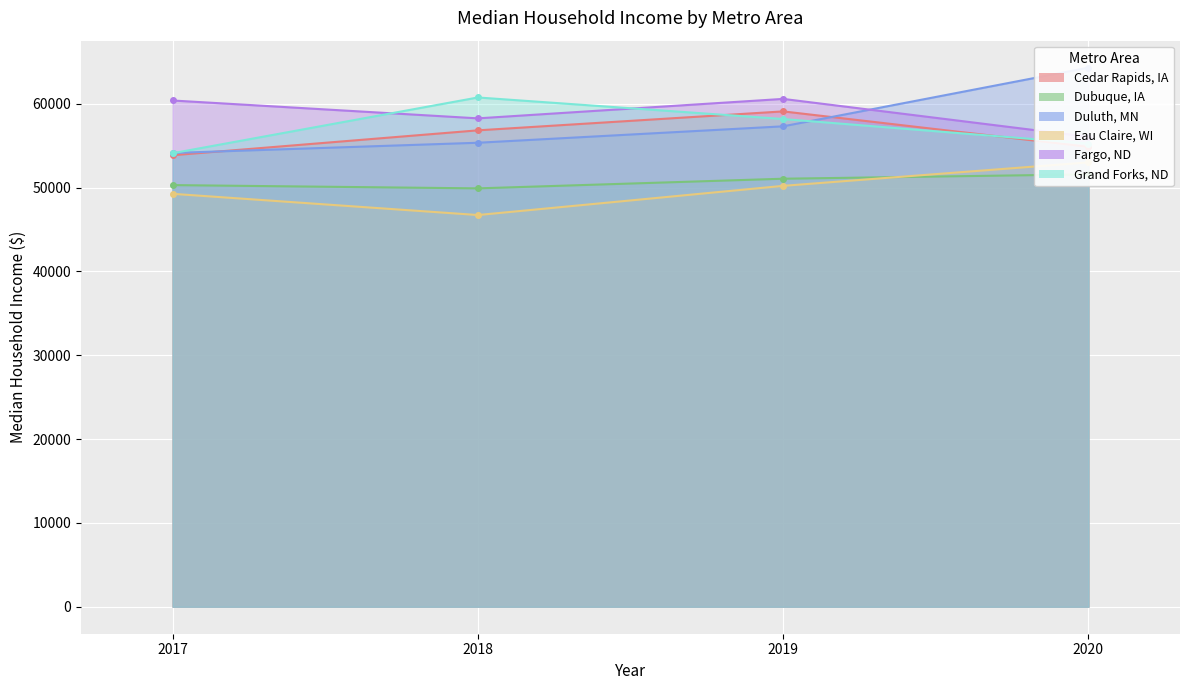

How many data points in Grand Forks, ND are less than 58170?

2